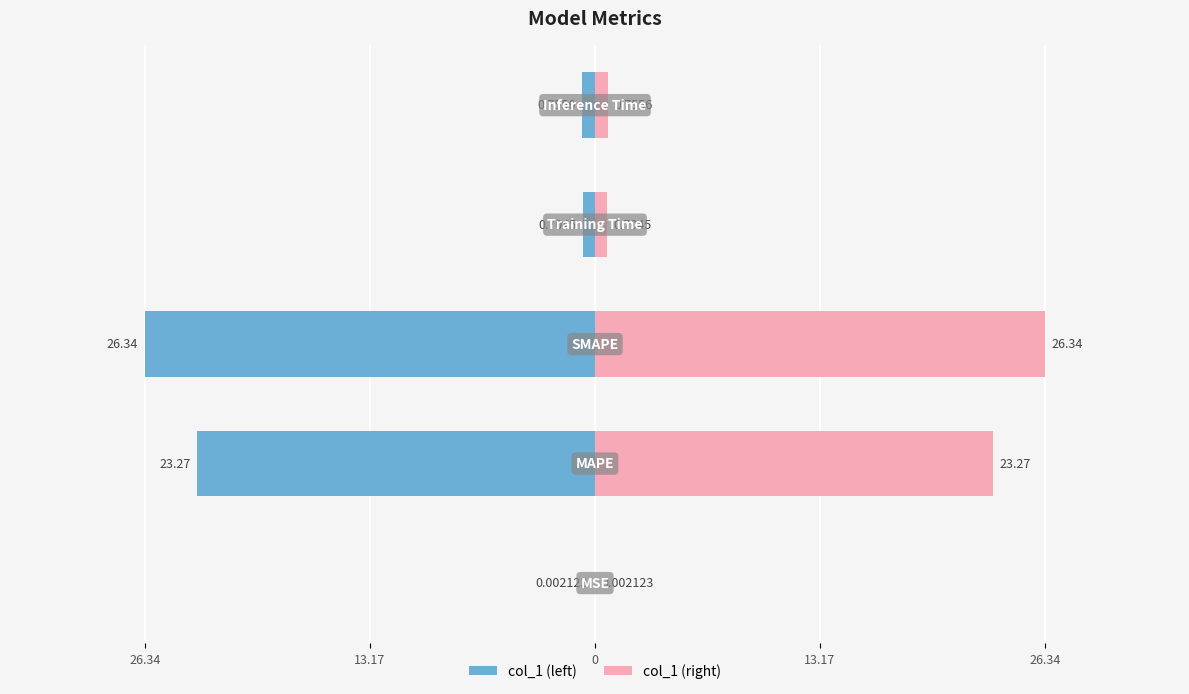

Are the bars grouped side by side (vs. stacked)?

Yes